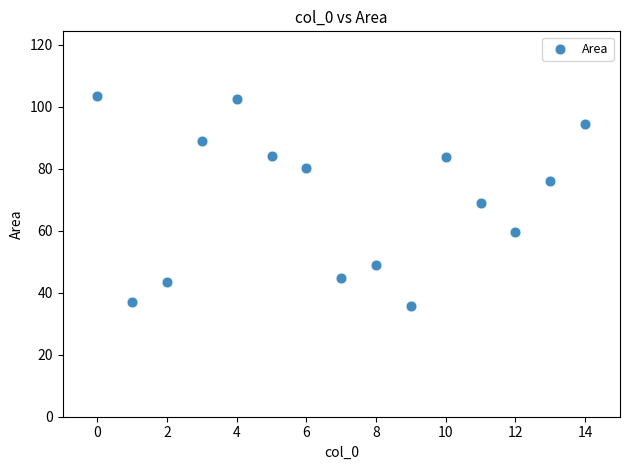

What is the range of Y values (max minus min)?

67.8